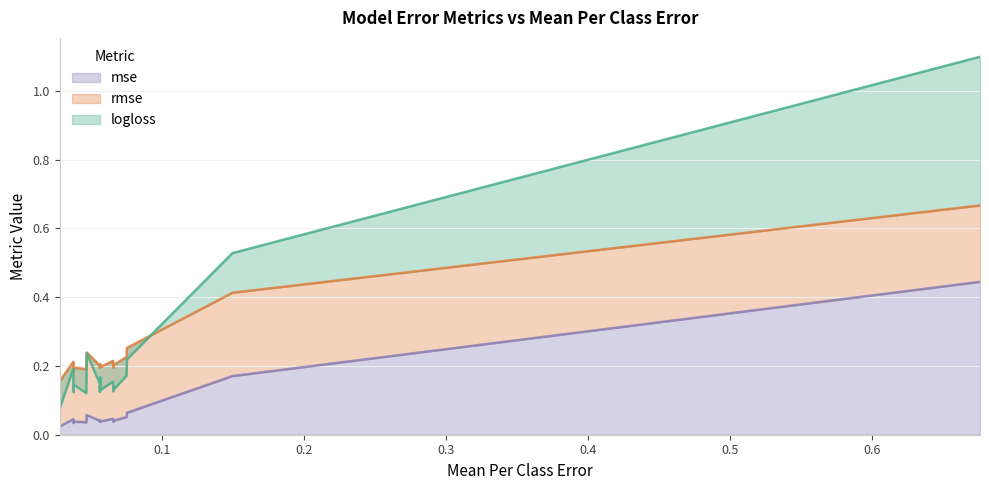

What is the difference between the highest and lowest values at 0.0563492063492063?

0.2